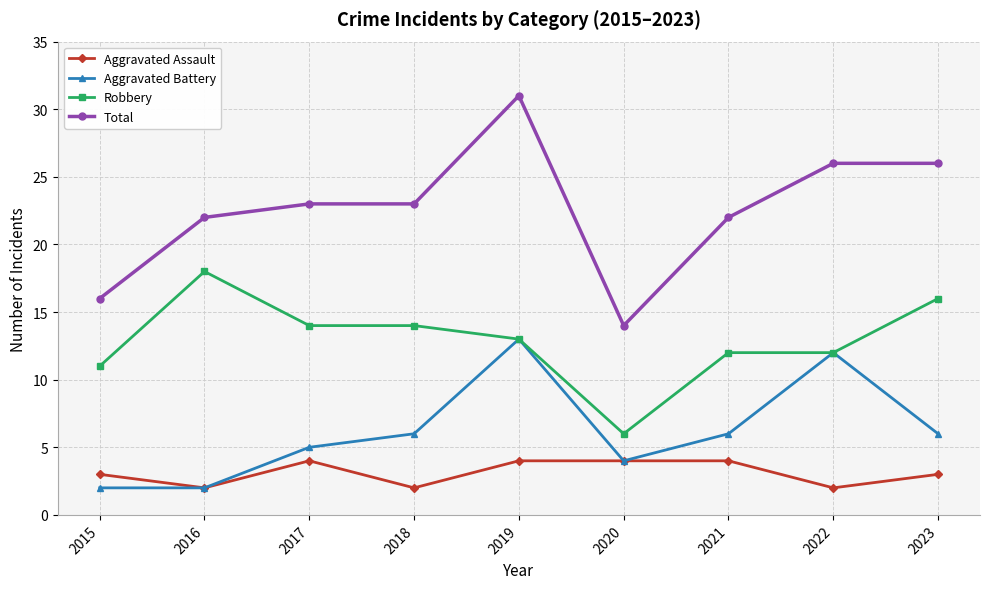

What value does the Total series have at 2019?

31